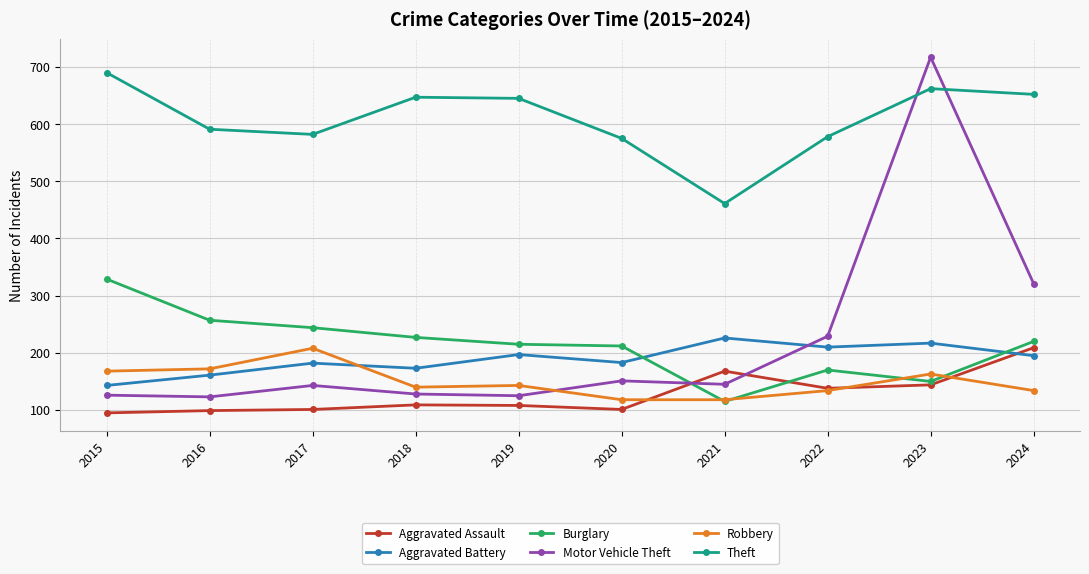

Between 2015 and 2019, which series saw the biggest shift?

Burglary